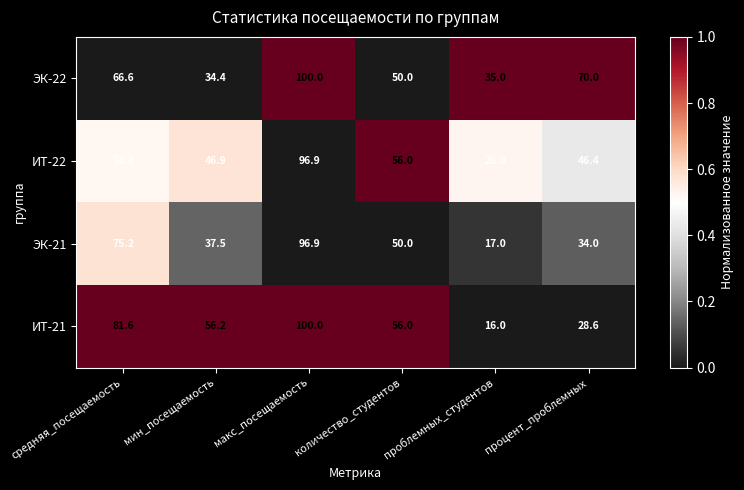

The value of ИТ-22 at процент_проблемных is 65.2. True or false?

False